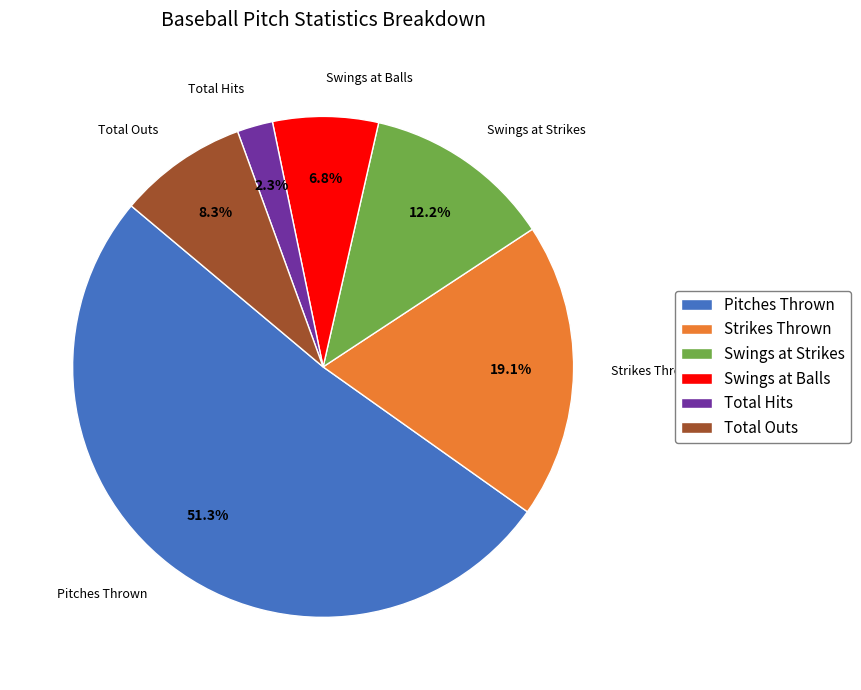

Is it true that Swings at Balls is 15% of the pie?

False